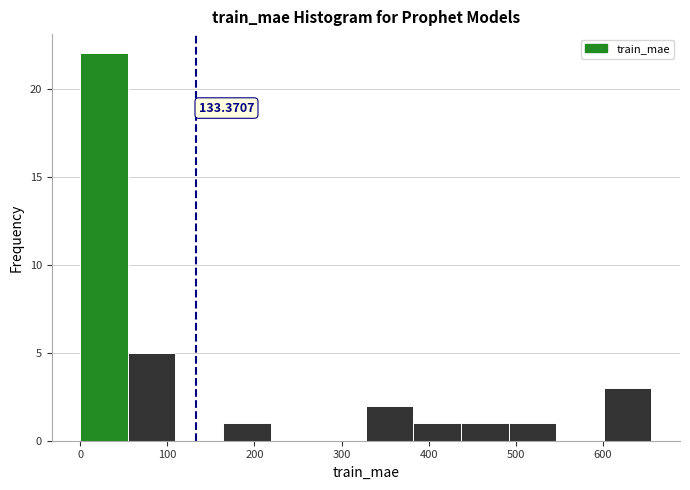

Which range on the x-axis has the tallest bar?

0 to 50